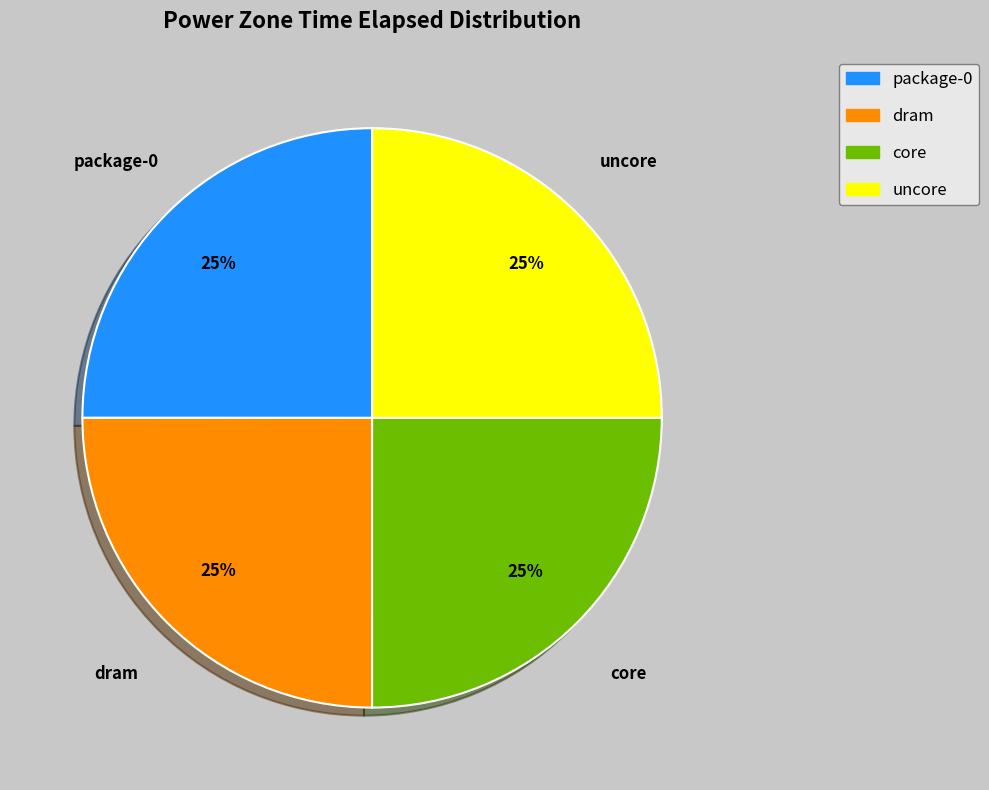

To the nearest percent, what is the average slice percentage?

25%